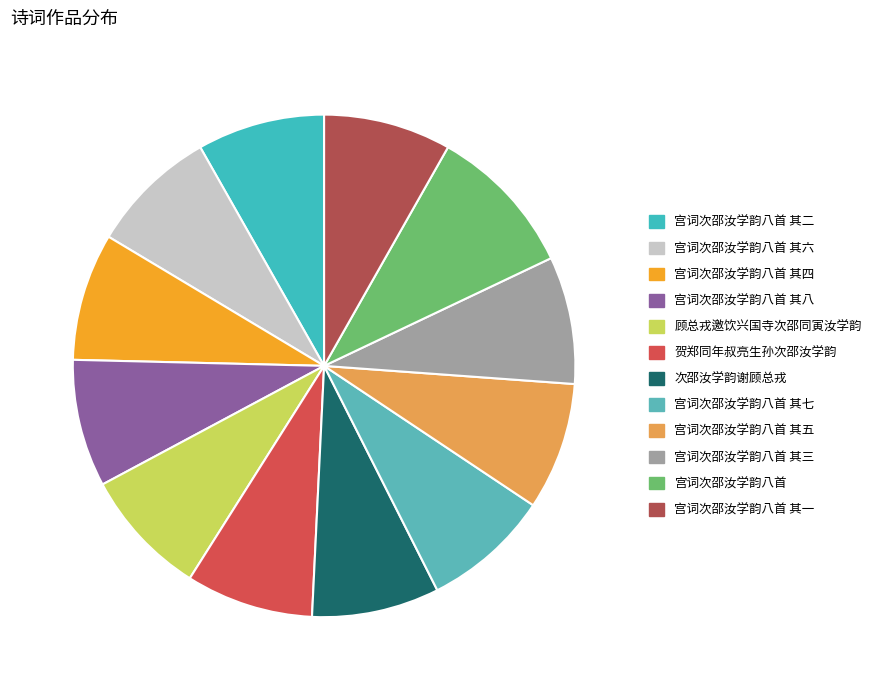

The 宫词次邵汝学韵八首 其七 slice represents 19% of the pie. True or false?

False